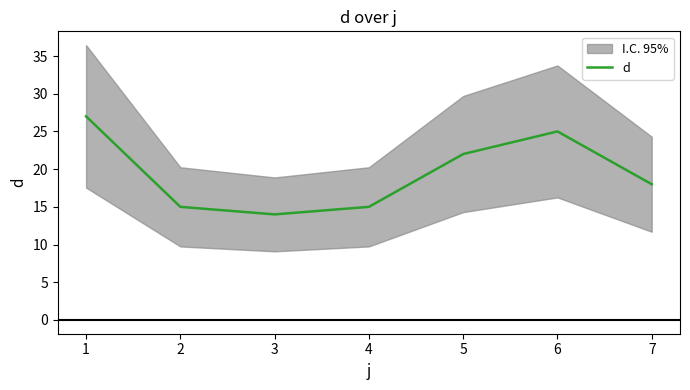

Reading right to left, transcribe all the data shown in this chart.

7=18	6=25	5=22	4=15	3=14	2=15	1=27